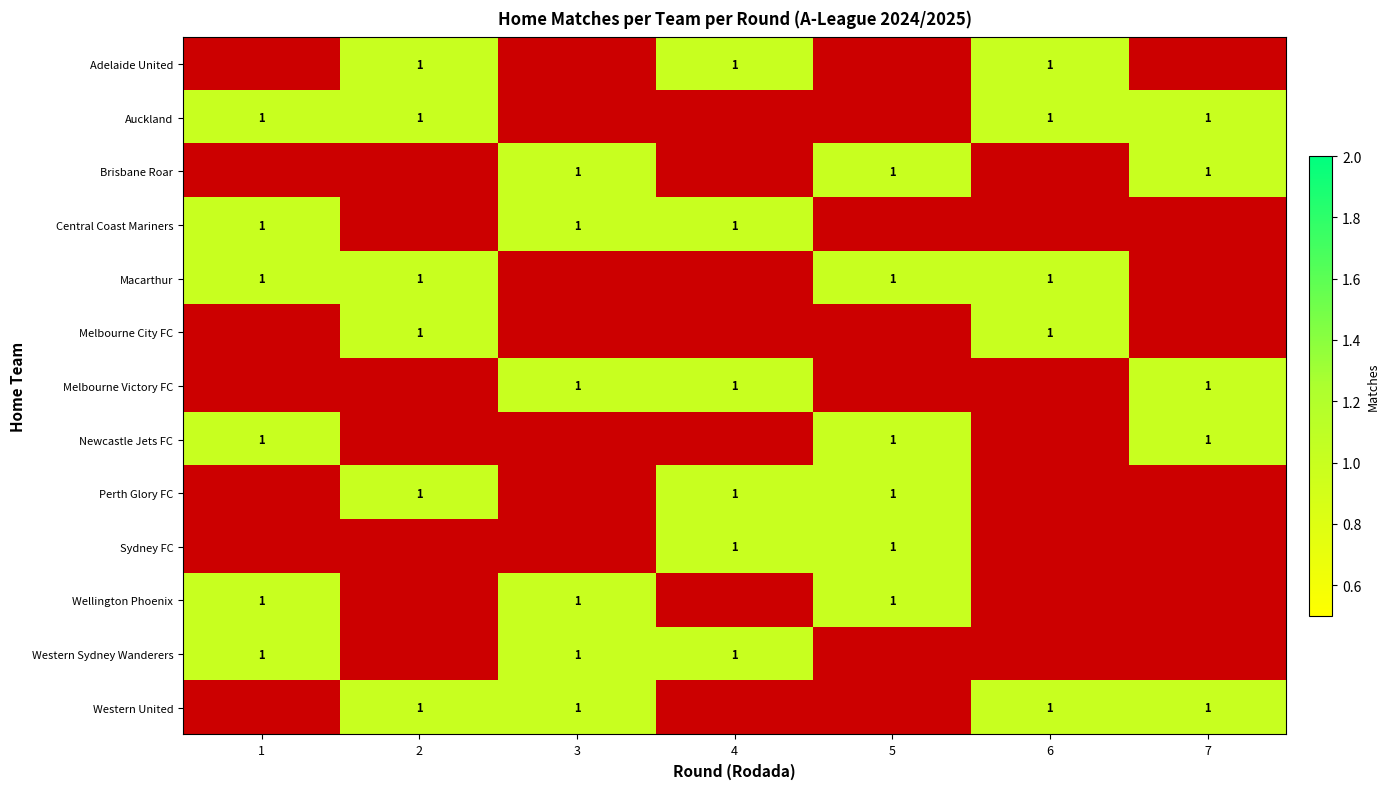

Is the value of Melbourne City FC at 7 greater than the value of Western United at 6?

No